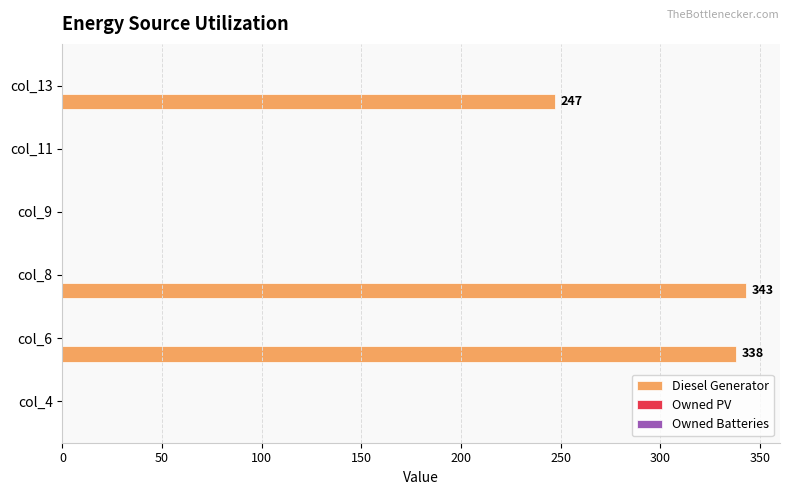

The chart shows a value of 192 at col_4. True or false?

False